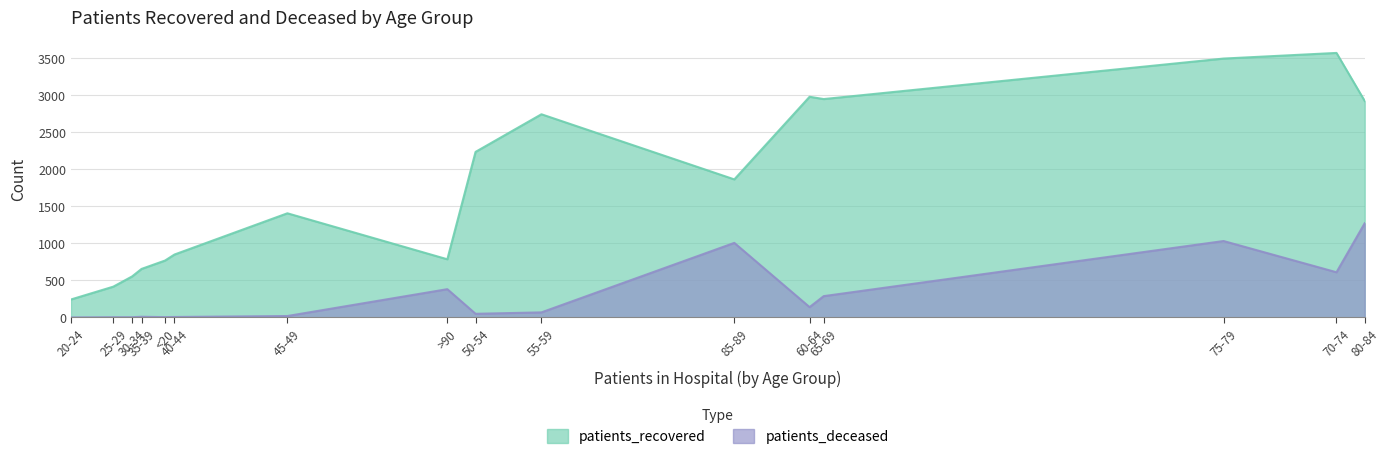

How many data points does each series have?

16